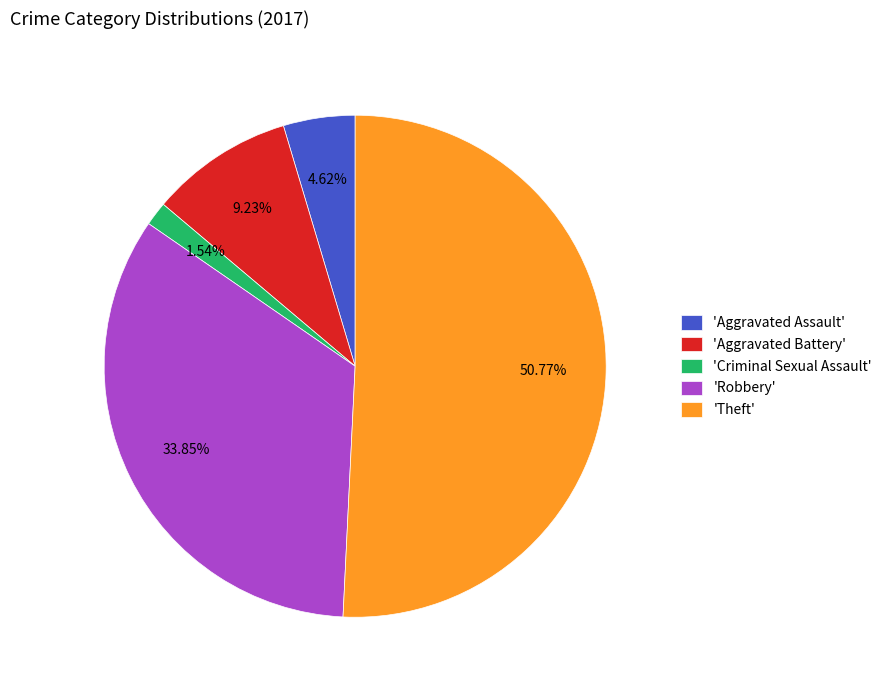

What is the ratio of the value at 'Aggravated Assault' to the value at 'Aggravated Battery'?

0.5